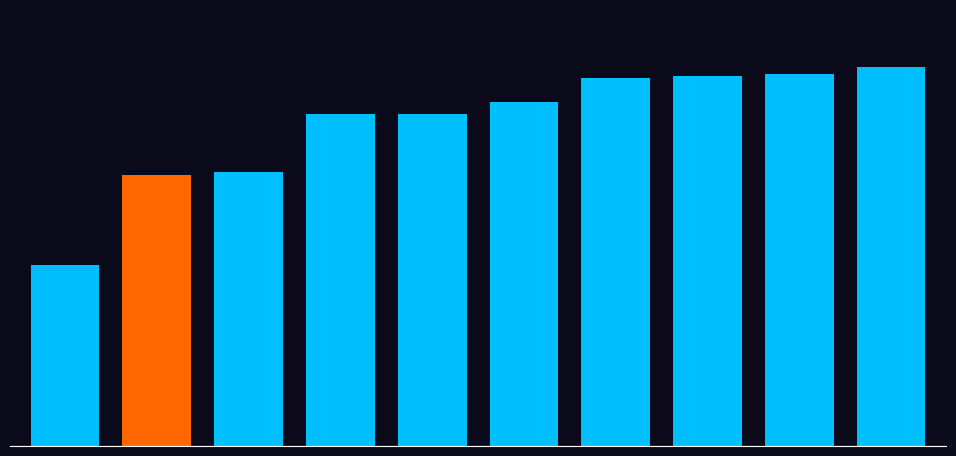

Does the chart contain any negative values?

No